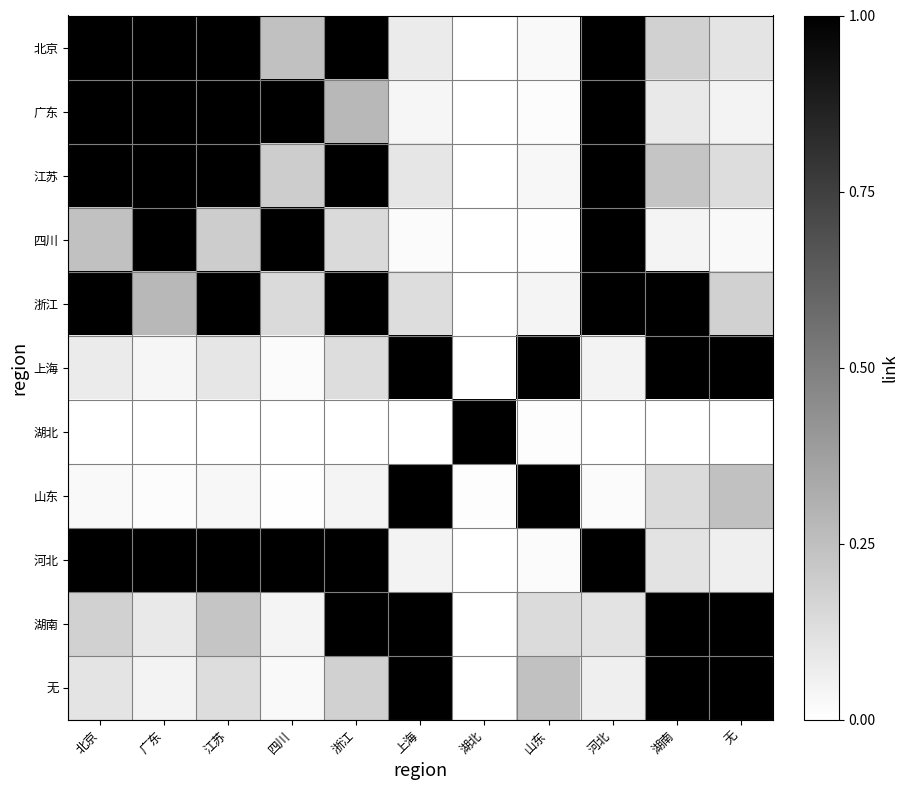

Reading left to right, extract all data points from this chart.

北京: 北京=1.0	广东=1.0	江苏=1.0	四川=0.2	浙江=1.0	上海=0.1	湖北=0.0	山东=0.0	河北=1.0	湖南=0.2	无=0.1
广东: 北京=1.0	广东=1.0	江苏=1.0	四川=1.0	浙江=0.3	上海=0.0	湖北=0.0	山东=0.0	河北=1.0	湖南=0.1	无=0.1
江苏: 北京=1.0	广东=1.0	江苏=1.0	四川=0.2	浙江=1.0	上海=0.1	湖北=0.0	山东=0.0	河北=1.0	湖南=0.2	无=0.1
四川: 北京=0.2	广东=1.0	江苏=0.2	四川=1.0	浙江=0.1	上海=0.0	湖北=0.0	山东=0.0	河北=1.0	湖南=0.0	无=0.0
浙江: 北京=1.0	广东=0.3	江苏=1.0	四川=0.1	浙江=1.0	上海=0.1	湖北=0.0	山东=0.0	河北=1.0	湖南=1.0	无=0.2
上海: 北京=0.1	广东=0.0	江苏=0.1	四川=0.0	浙江=0.1	上海=1.0	湖北=0.0	山东=1.0	河北=0.0	湖南=1.0	无=1.0
湖北: 北京=0.0	广东=0.0	江苏=0.0	四川=0.0	浙江=0.0	上海=0.0	湖北=1.0	山东=0.0	河北=0.0	湖南=0.0	无=0.0
山东: 北京=0.0	广东=0.0	江苏=0.0	四川=0.0	浙江=0.0	上海=1.0	湖北=0.0	山东=1.0	河北=0.0	湖南=0.1	无=0.2
河北: 北京=1.0	广东=1.0	江苏=1.0	四川=1.0	浙江=1.0	上海=0.0	湖北=0.0	山东=0.0	河北=1.0	湖南=0.1	无=0.1
湖南: 北京=0.2	广东=0.1	江苏=0.2	四川=0.0	浙江=1.0	上海=1.0	湖北=0.0	山东=0.1	河北=0.1	湖南=1.0	无=1.0
无: 北京=0.1	广东=0.1	江苏=0.1	四川=0.0	浙江=0.2	上海=1.0	湖北=0.0	山东=0.2	河北=0.1	湖南=1.0	无=1.0